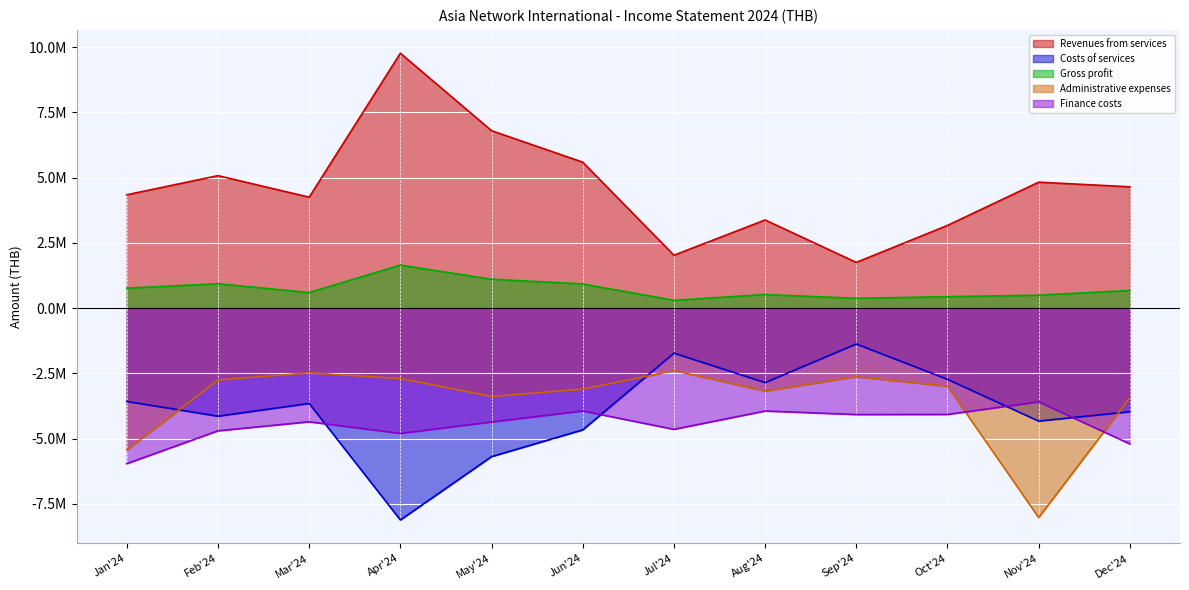

List the series in order of their peak value, highest first.

Revenues from services, Gross profit, Costs of services, Administrative expenses, Finance costs